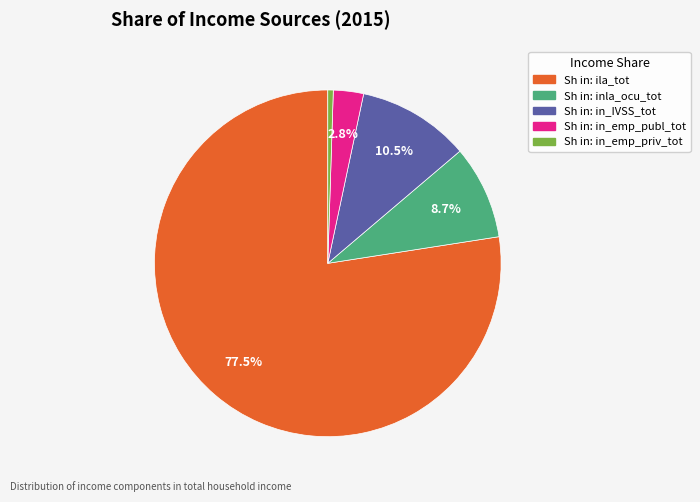

Does any single category account for the majority?

Yes